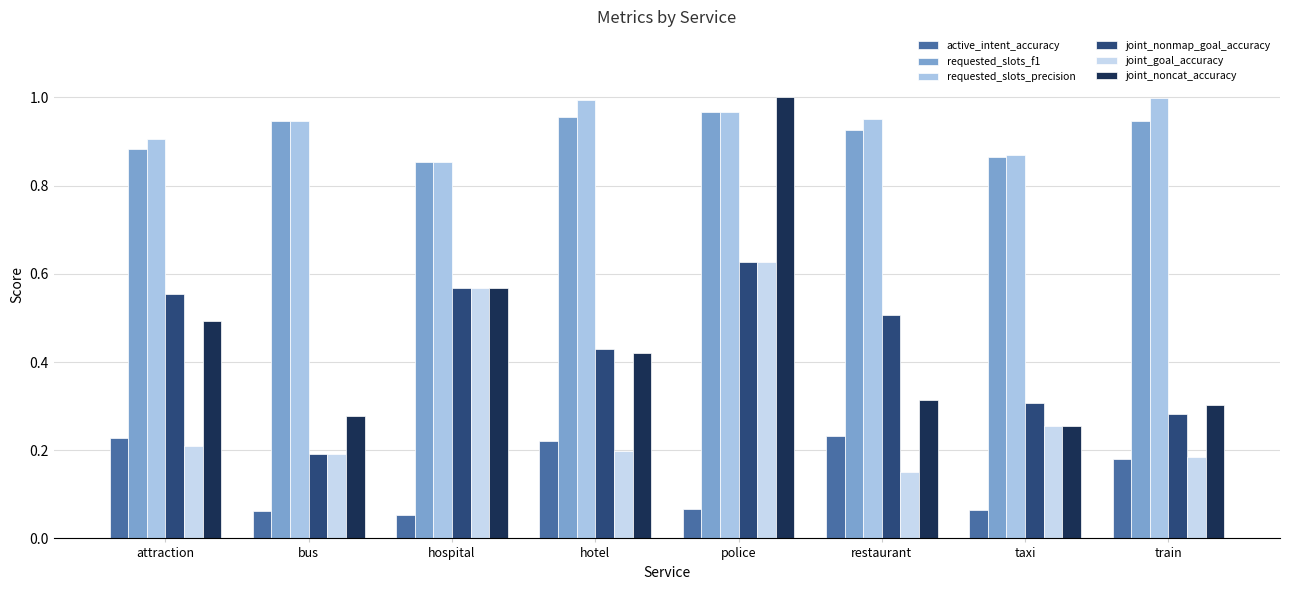

What is the approximate value of requested_slots_precision at hotel?

1.0